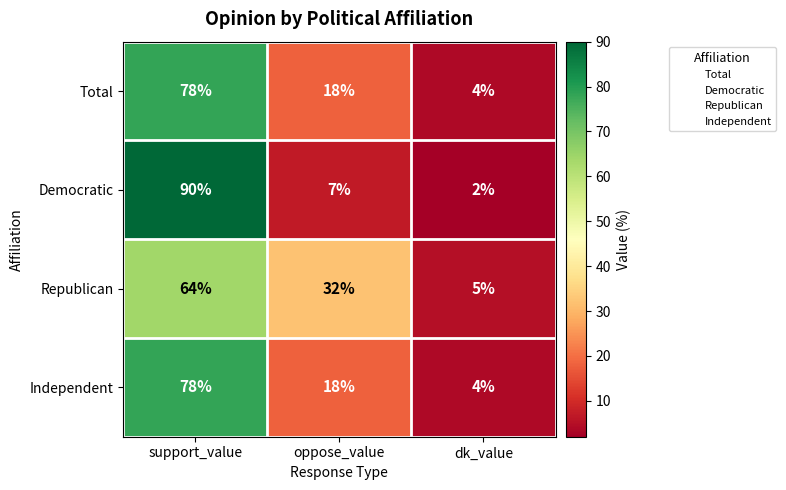

What is the total value across all series at dk_value?

15